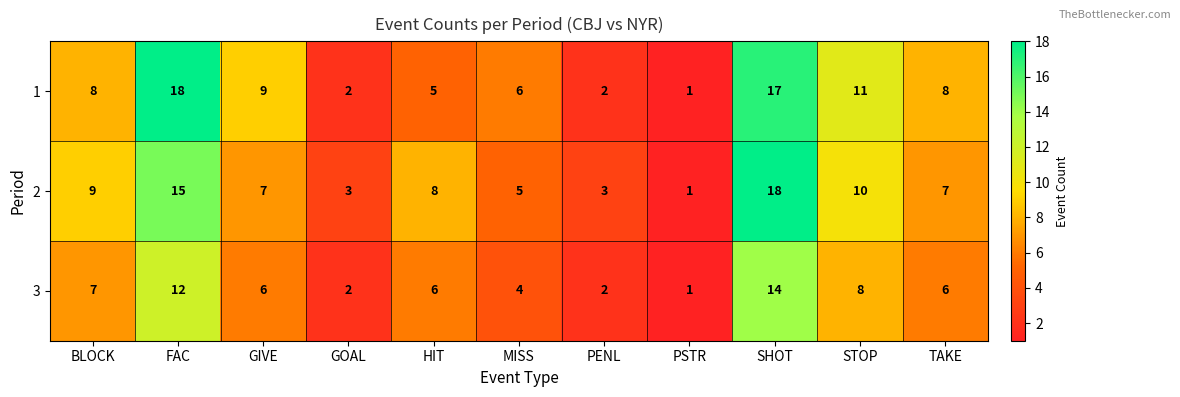

How many data points in 3 are less than 6?

4